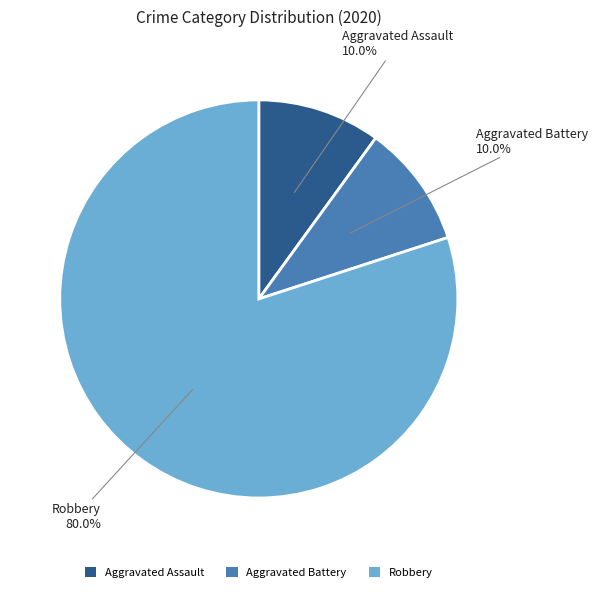

Is Aggravated Battery the majority of the pie?

No